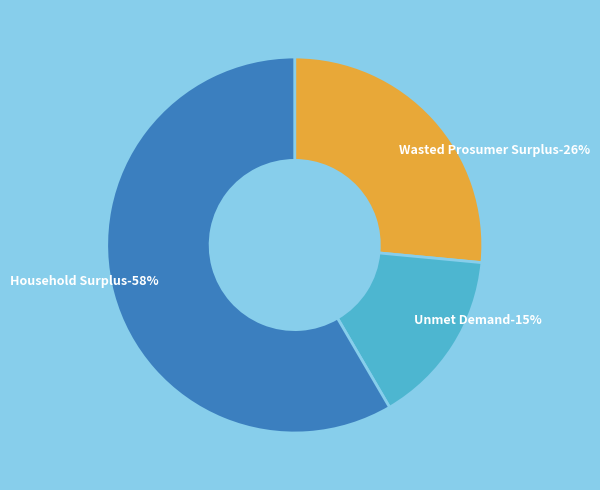

Between Household Surplus and Unmet Demand, which is larger?

Household Surplus